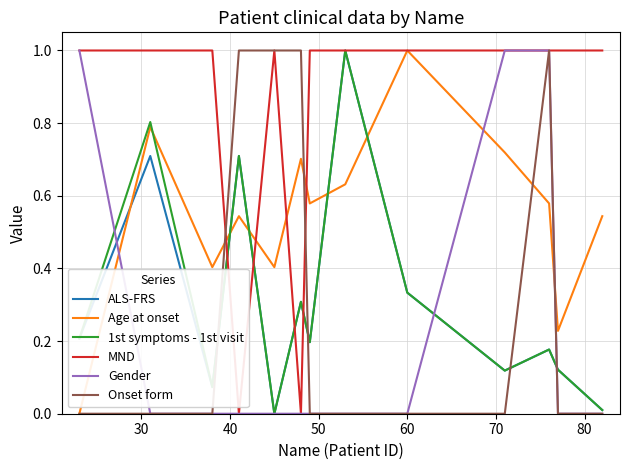

What is the highest value of the Onset form series?

1.0